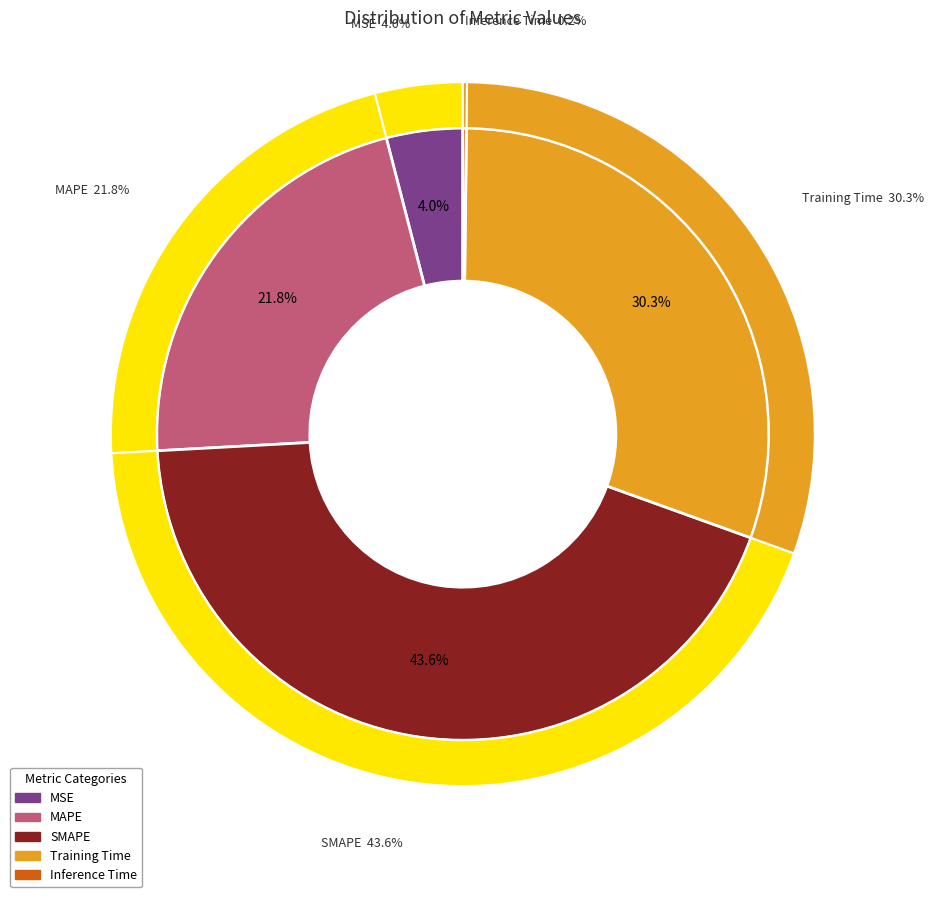

Which slice is the smallest?

Inference Time